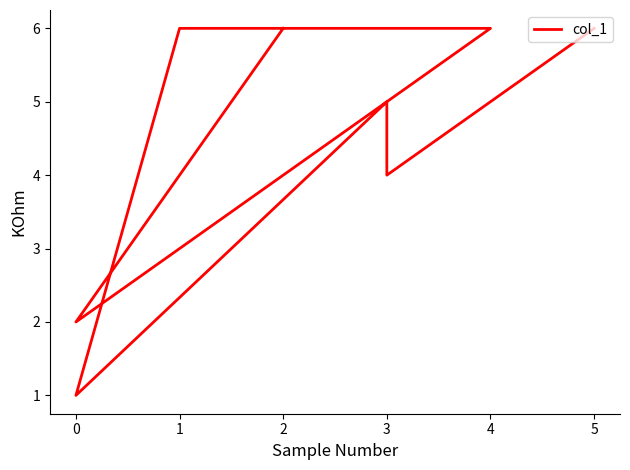

Does the chart have visible grid lines?

No